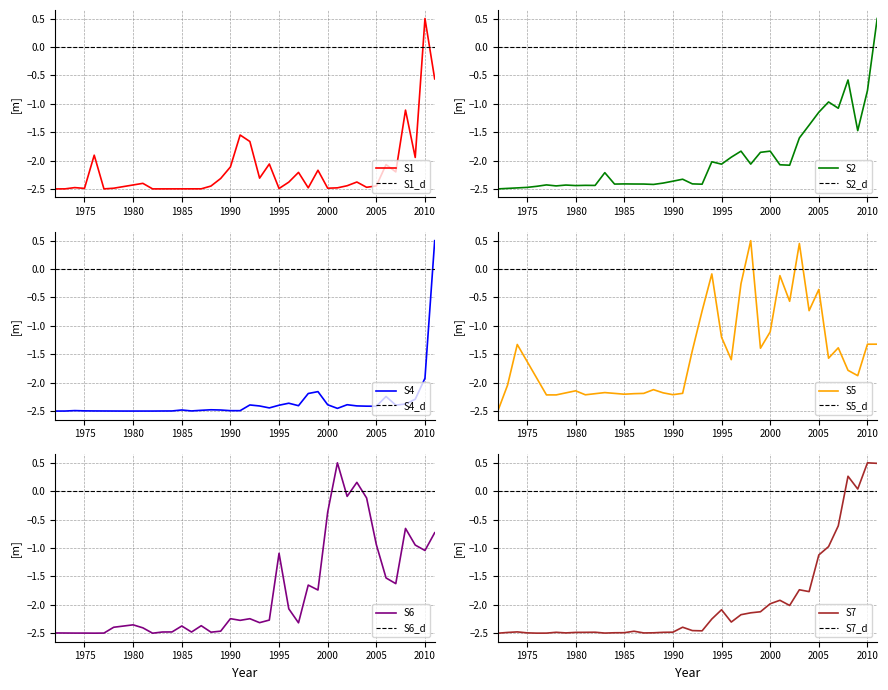

What is the total value across all series at 1999?

-11.4